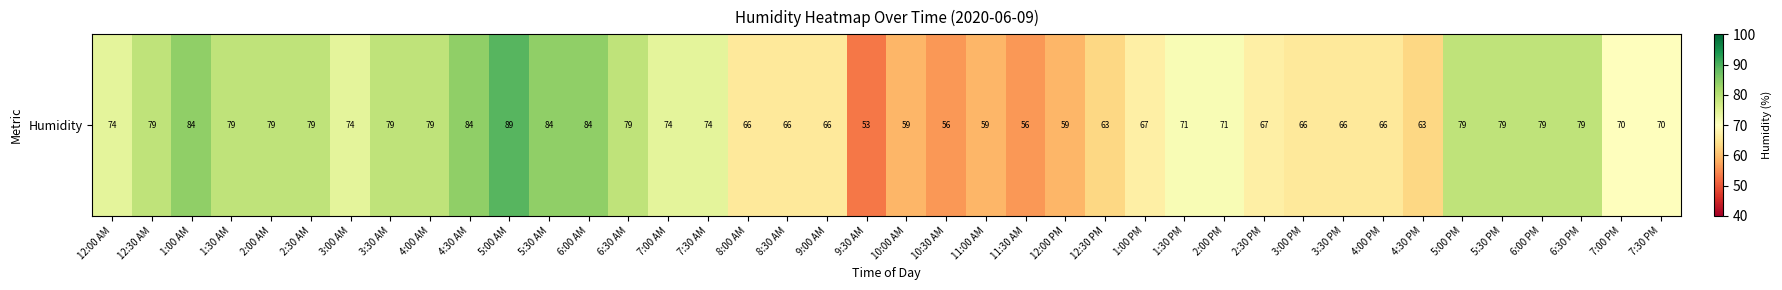

What is the minimum value shown in the chart?

53